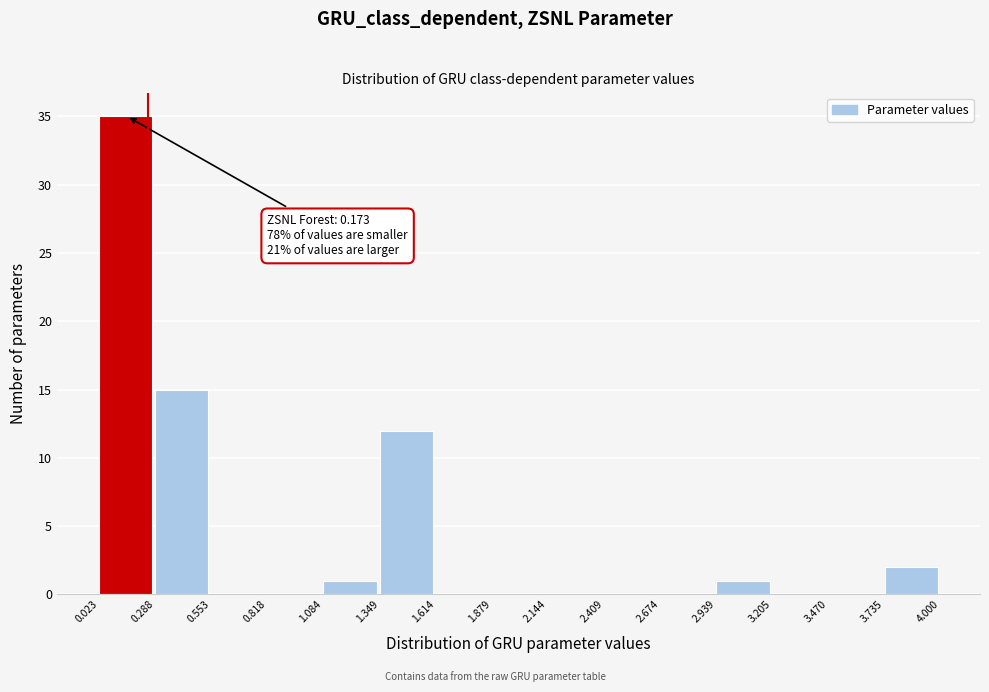

Which range on the x-axis has the tallest bar?

0.023 to 0.288